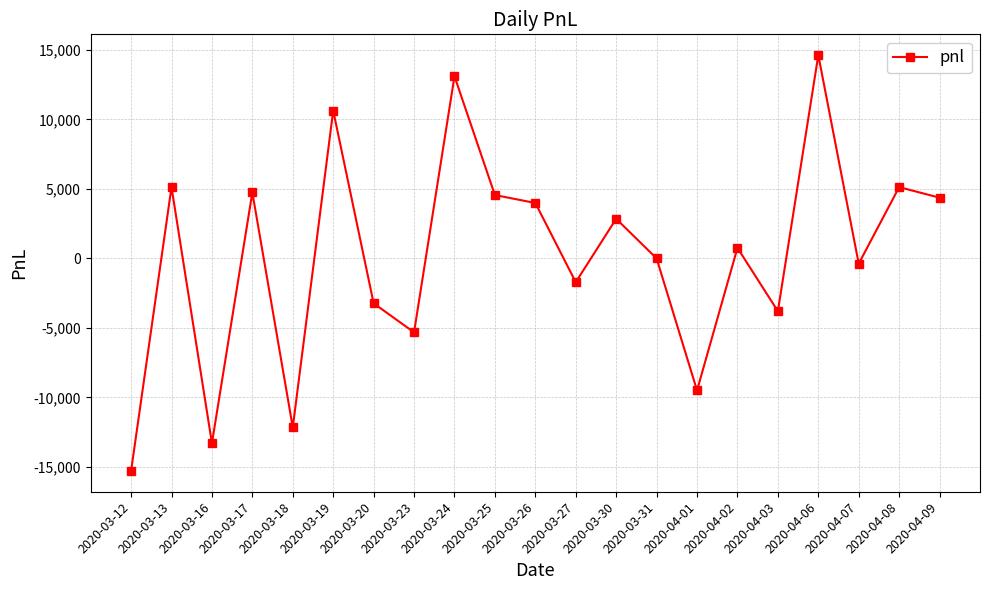

How many values are below 760?

10